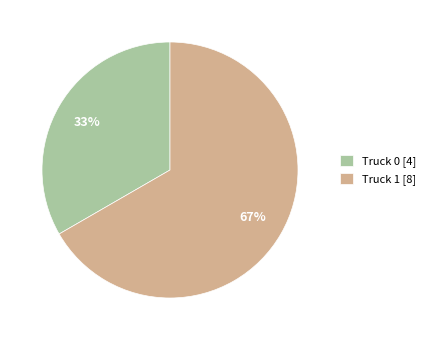

Which category has the smallest portion of the pie?

Truck 0